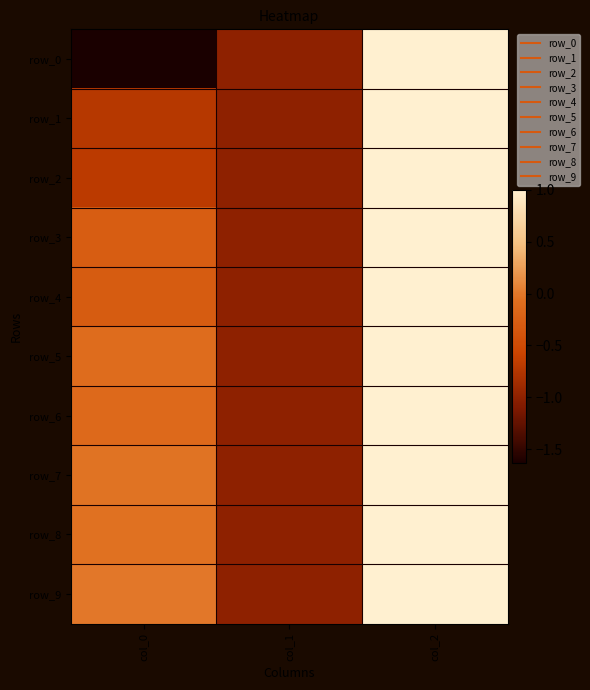

How many data points in row_1 are above 0?

1